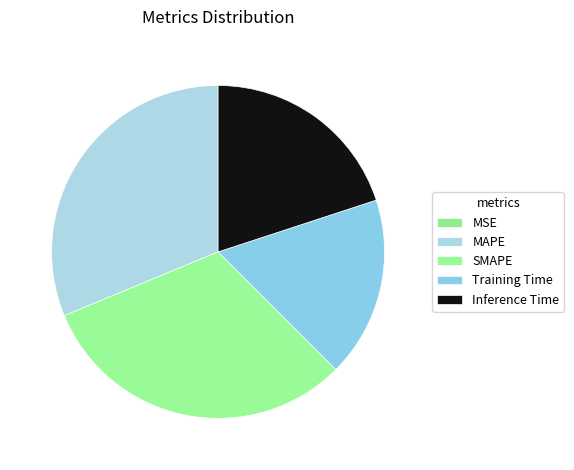

To the nearest percent, what is the average slice percentage?

20%